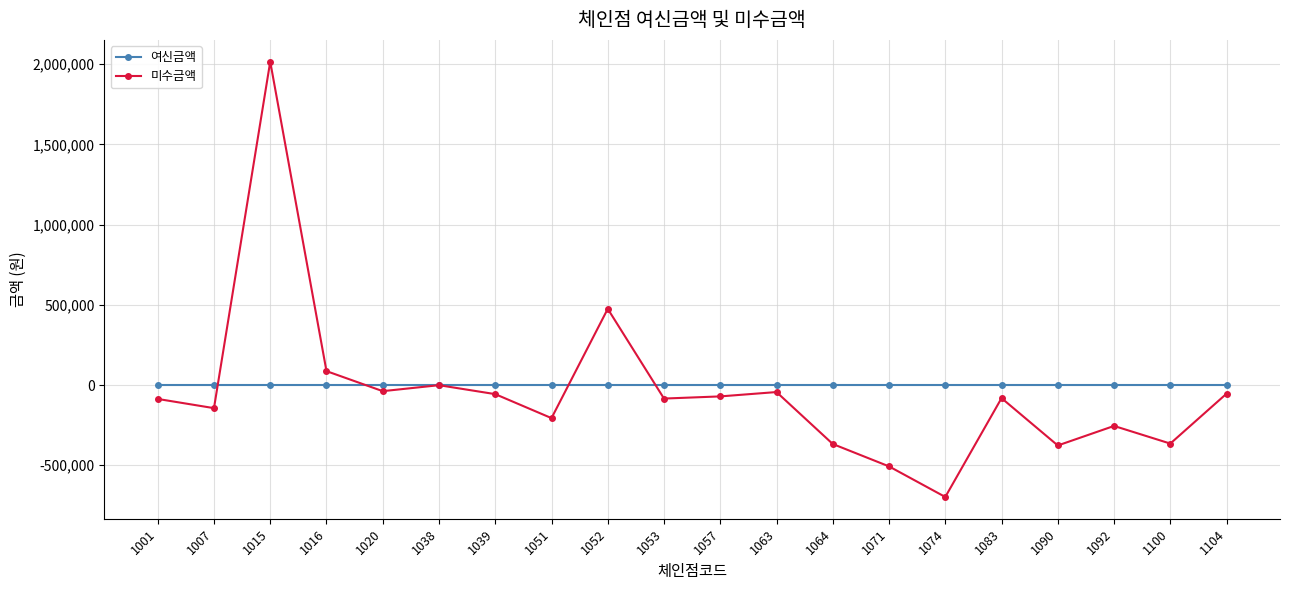

Which series changed the most between 1053 and 1064?

미수금액